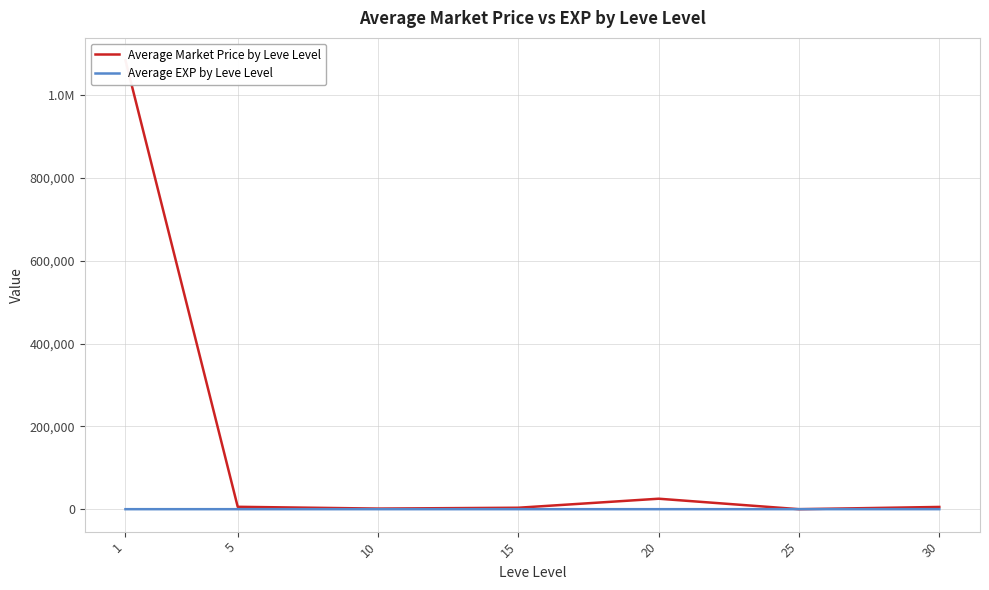

Where is the first local minimum for Average Market Price by Leve Level?

10